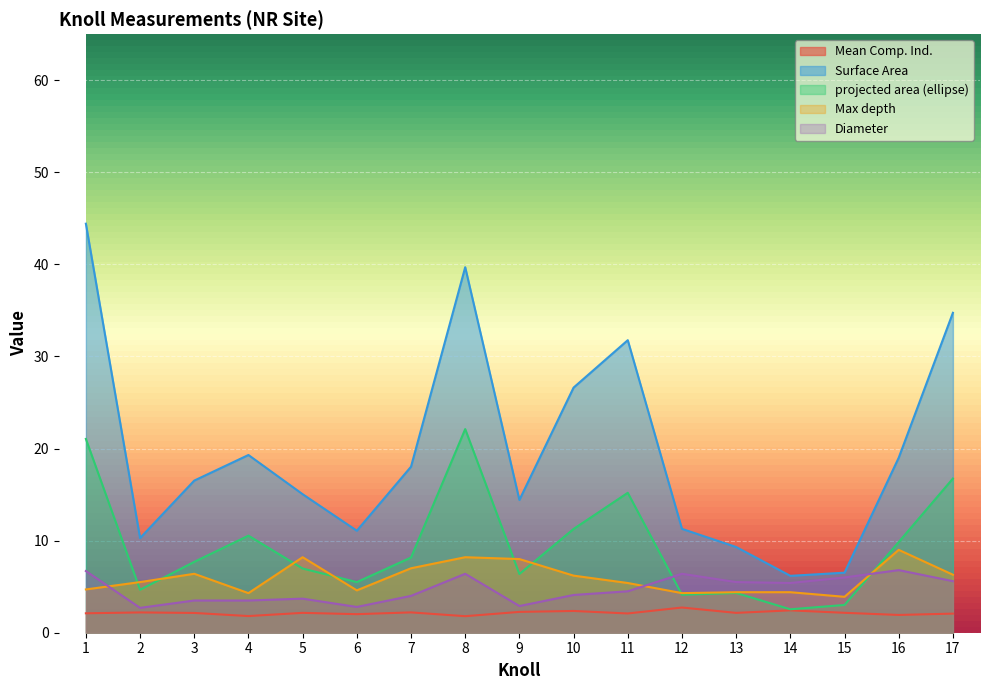

True or false: Surface Area and projected area (ellipse) cross at least once.

False